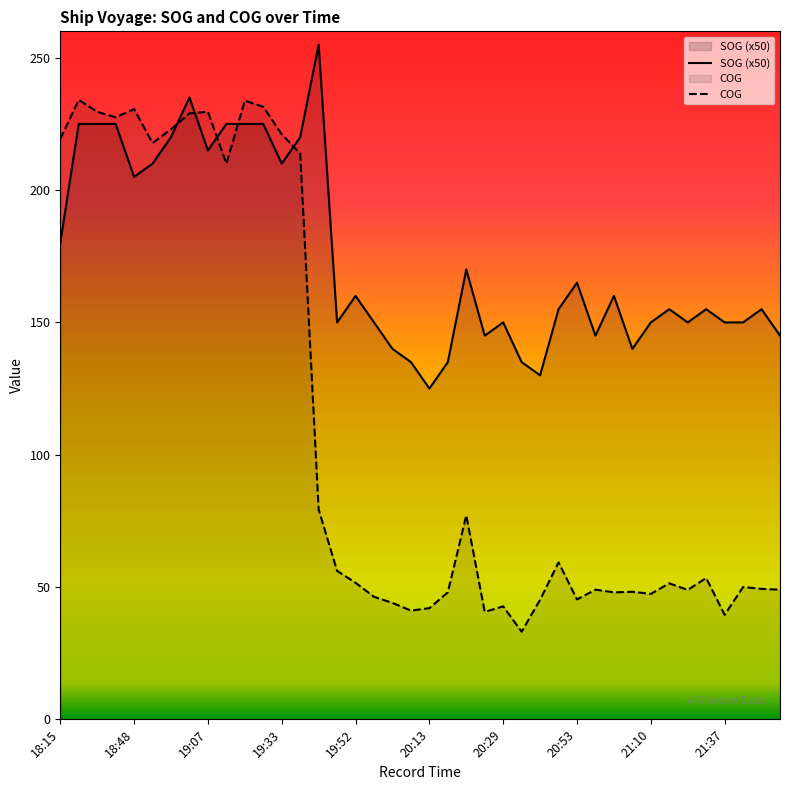

Which category has the lowest value across all series?

25